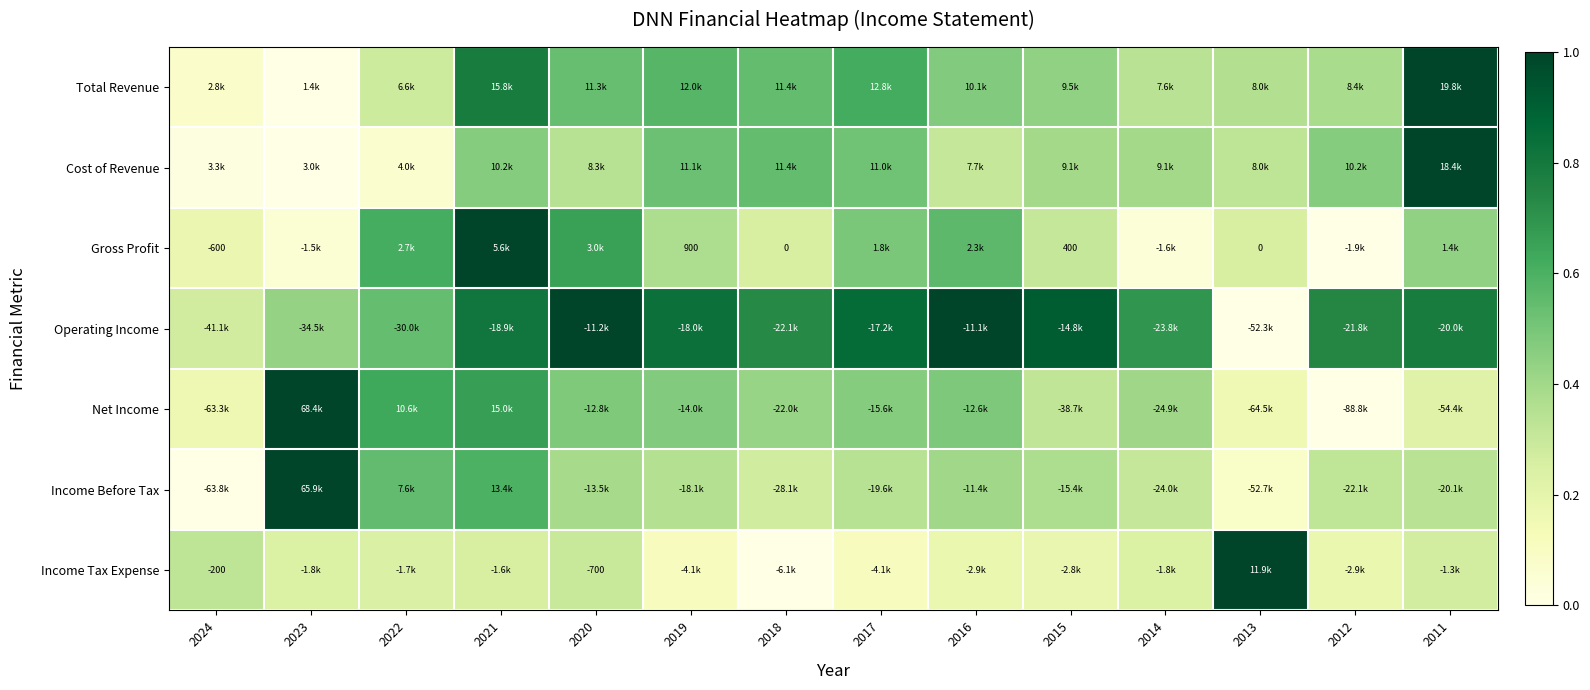

What is the difference between the Total Revenue values at 2011 and 2015?

0.6